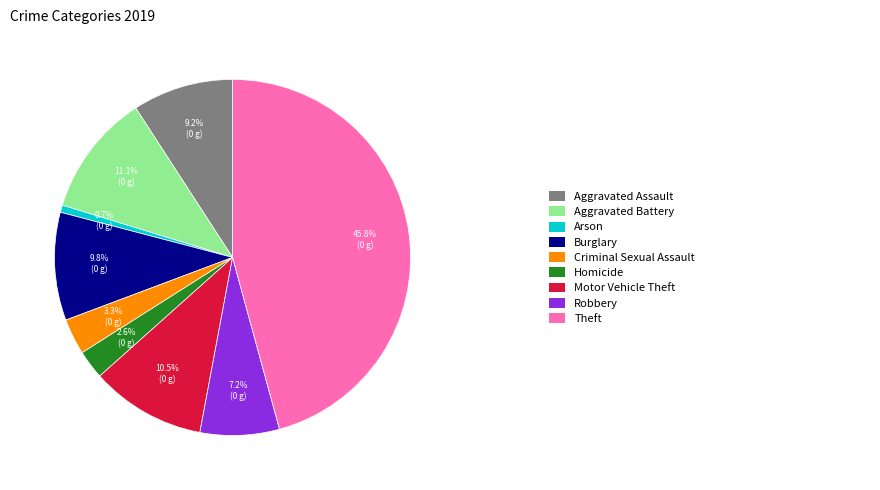

Is there a majority slice in this chart?

No